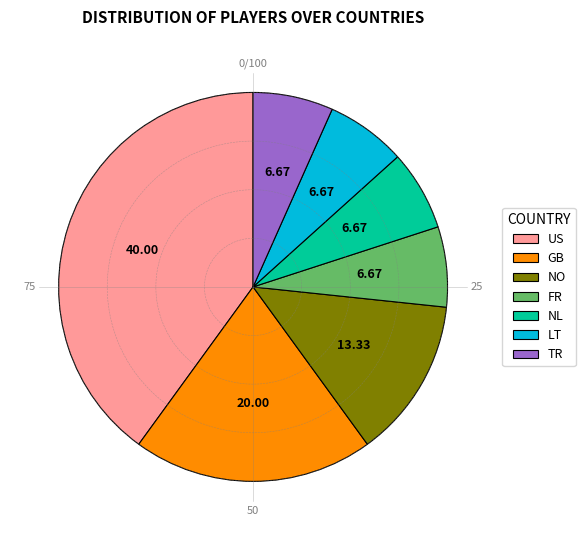

How many segments does this pie chart have?

7